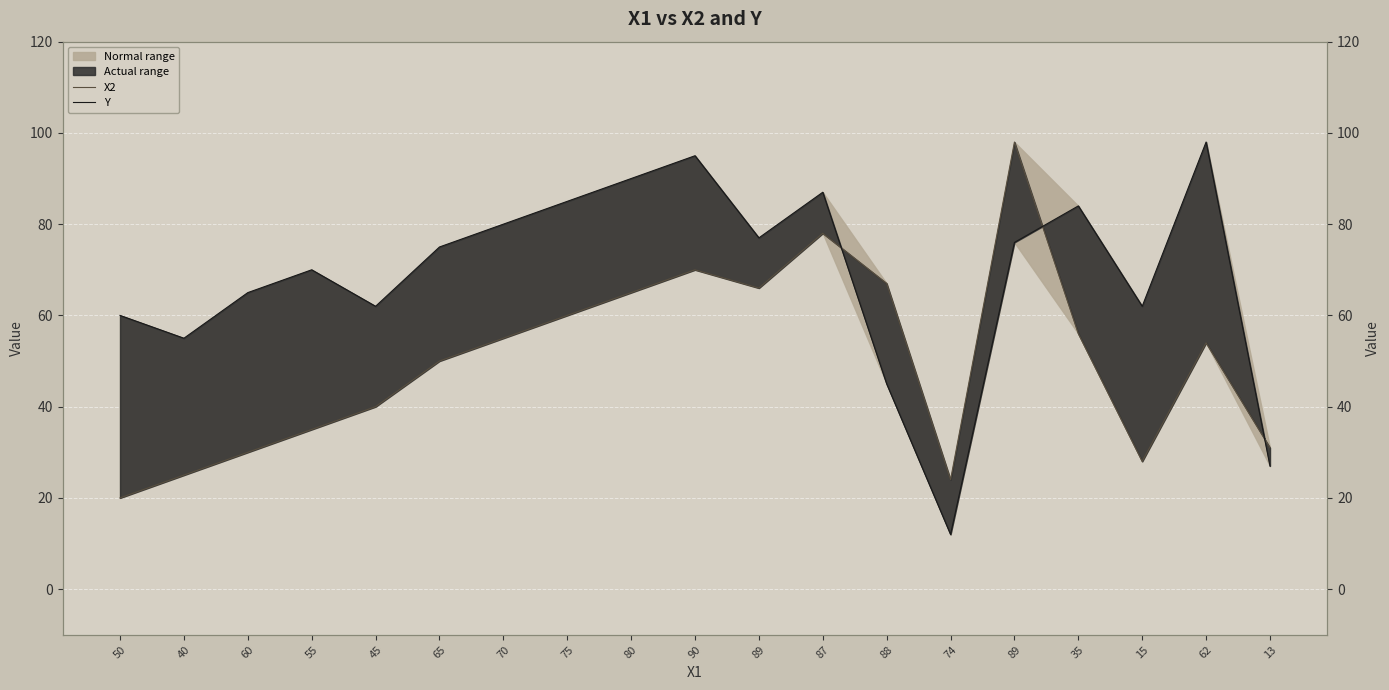

How many lines are shown in the chart?

2